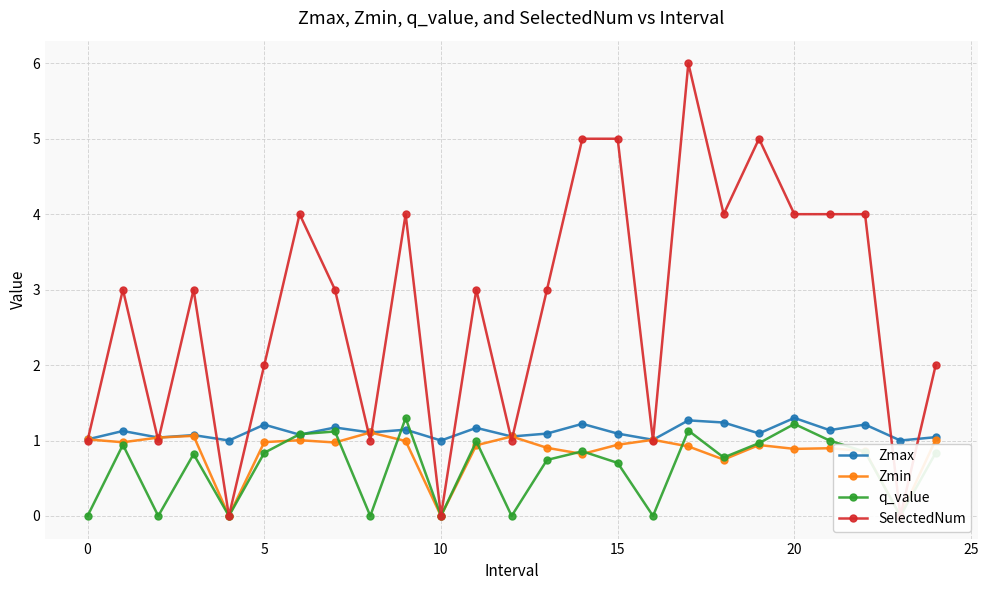

What are all the series names shown in the legend?

Zmax, Zmin, q_value, SelectedNum